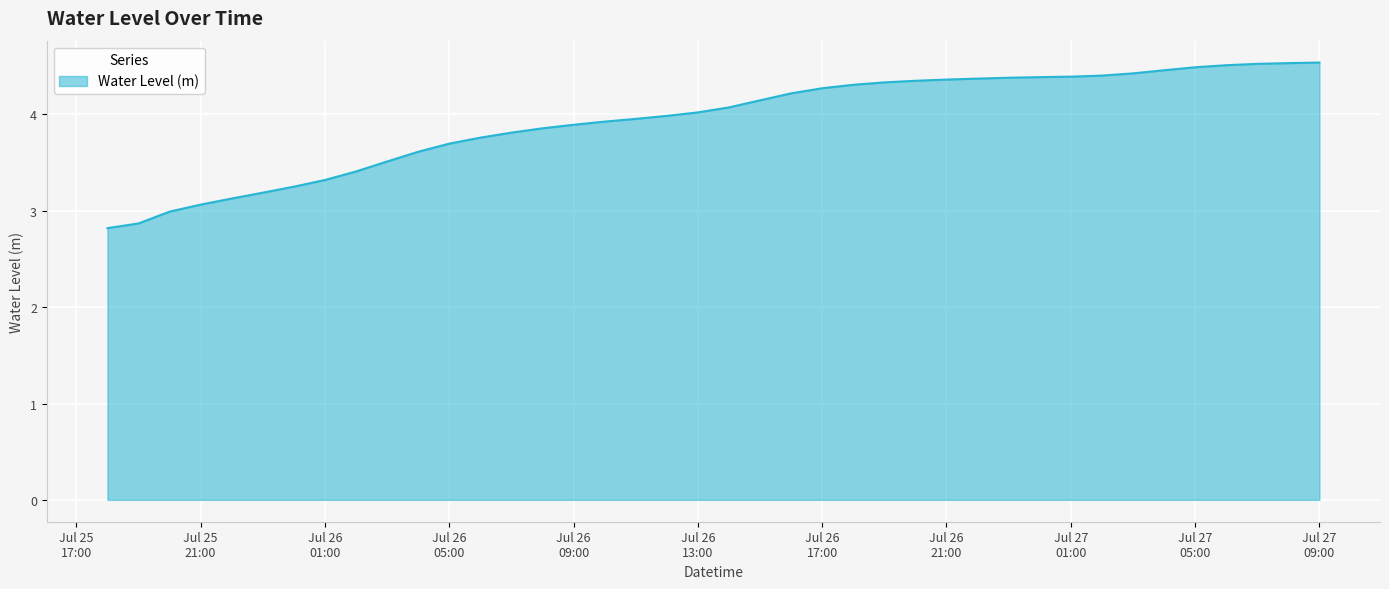

Does the chart have visible grid lines?

Yes